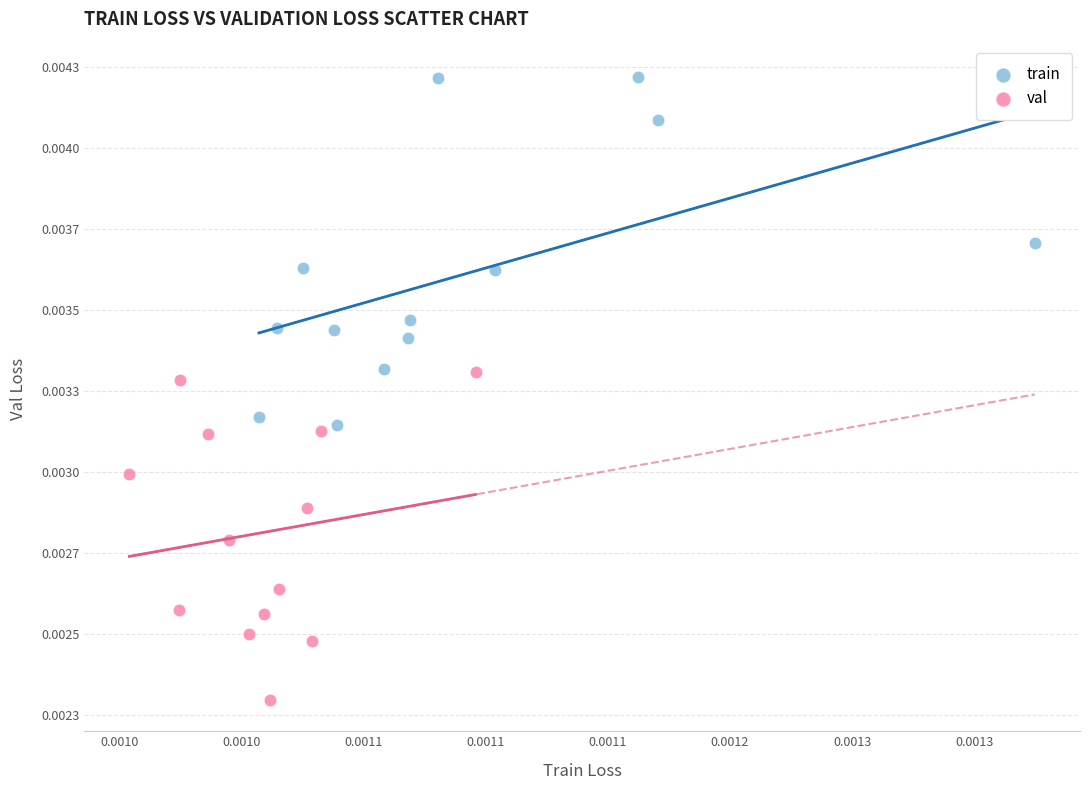

Which series has the widest spread of Y values?

train